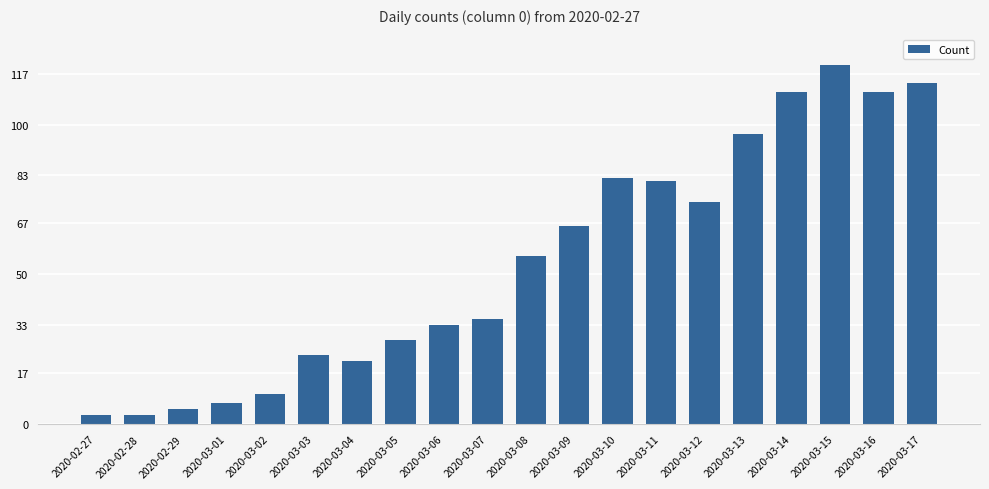

Reading right to left, what are all the values shown in this chart?

2020-03-17=114	2020-03-16=111	2020-03-15=120	2020-03-14=111	2020-03-13=97	2020-03-12=74	2020-03-11=81	2020-03-10=82	2020-03-09=66	2020-03-08=56	2020-03-07=35	2020-03-06=33	2020-03-05=28	2020-03-04=21	2020-03-03=23	2020-03-02=10	2020-03-01=7	2020-02-29=5	2020-02-28=3	2020-02-27=3